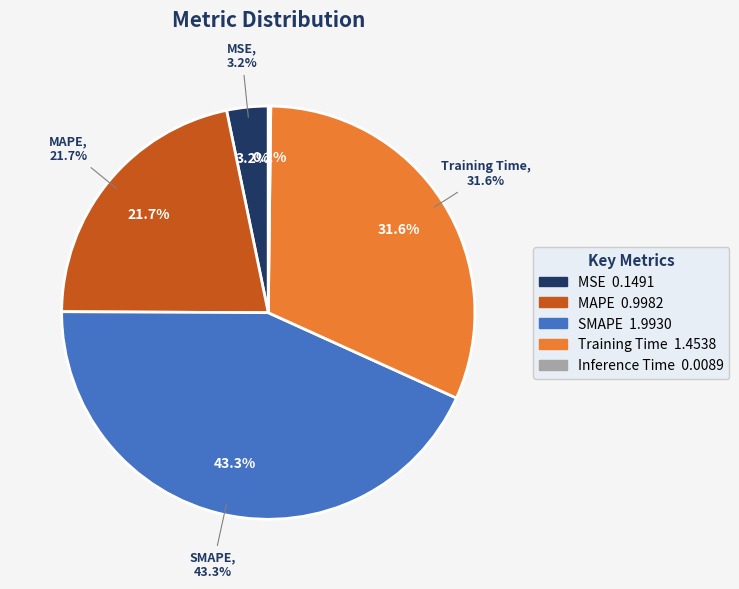

Does Inference Time represent more than half of the total?

No